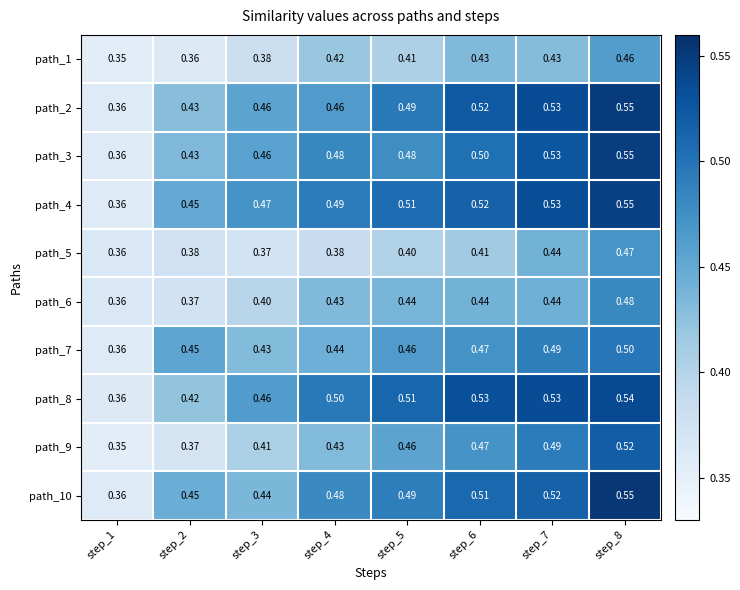

How many categories are shown in the chart?

8